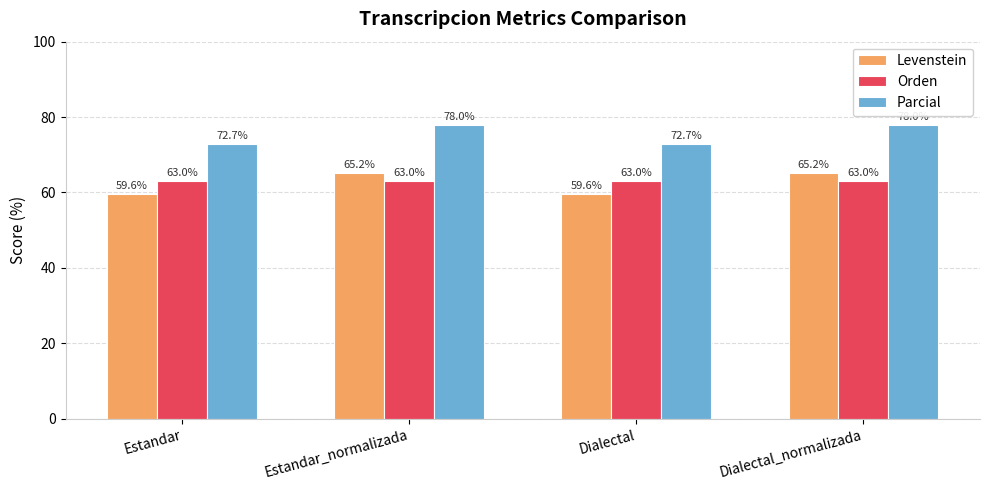

What are all the series names shown in the legend?

Levenstein, Orden, Parcial